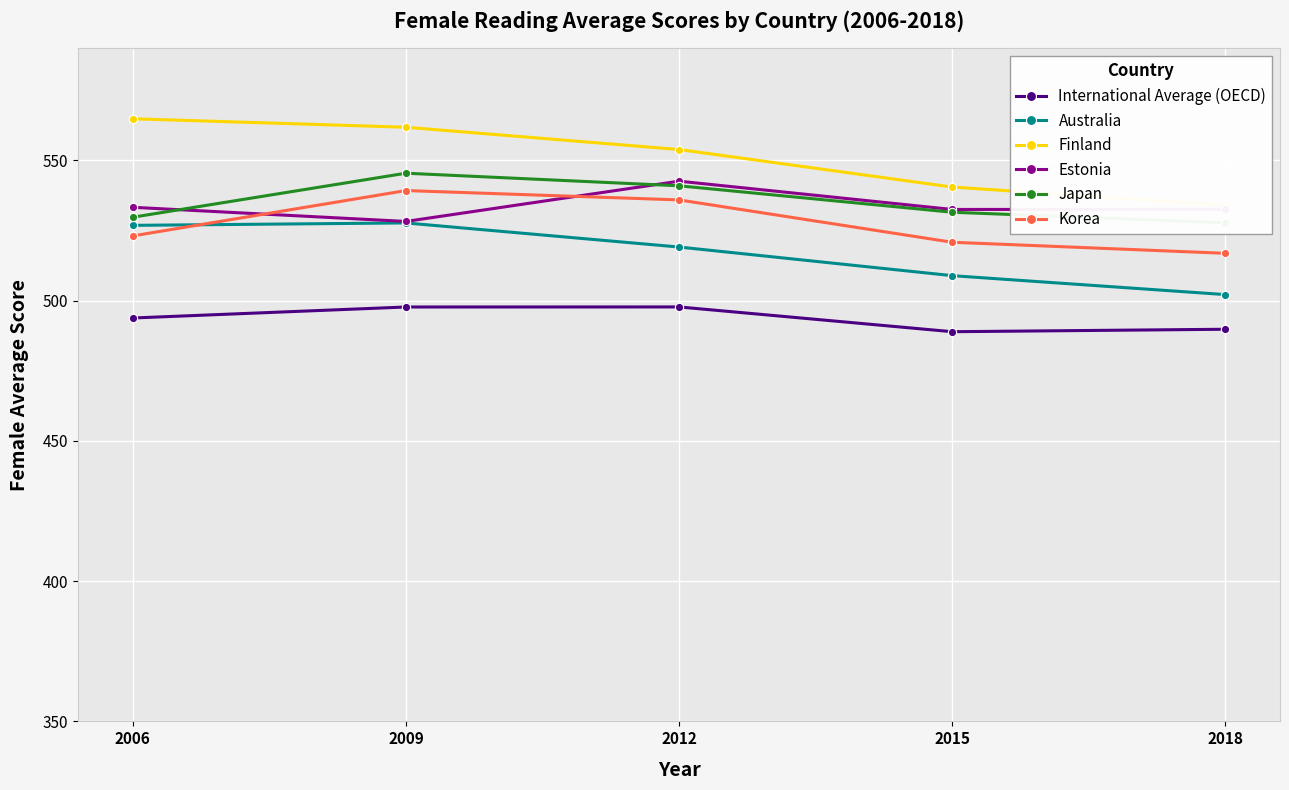

Reading right to left, what are all the values shown in this chart?

International Average (OECD): 2018=489.8	2015=488.9	2012=497.8	2009=497.7	2006=493.8
Australia: 2018=502.2	2015=508.9	2012=519.1	2009=527.7	2006=526.9
Finland: 2018=534.0	2015=540.5	2012=553.9	2009=561.8	2006=564.9
Estonia: 2018=532.6	2015=532.5	2012=542.6	2009=528.3	2006=533.3
Japan: 2018=527.8	2015=531.5	2012=541.0	2009=545.4	2006=529.8
Korea: 2018=516.9	2015=520.8	2012=535.9	2009=539.3	2006=523.1